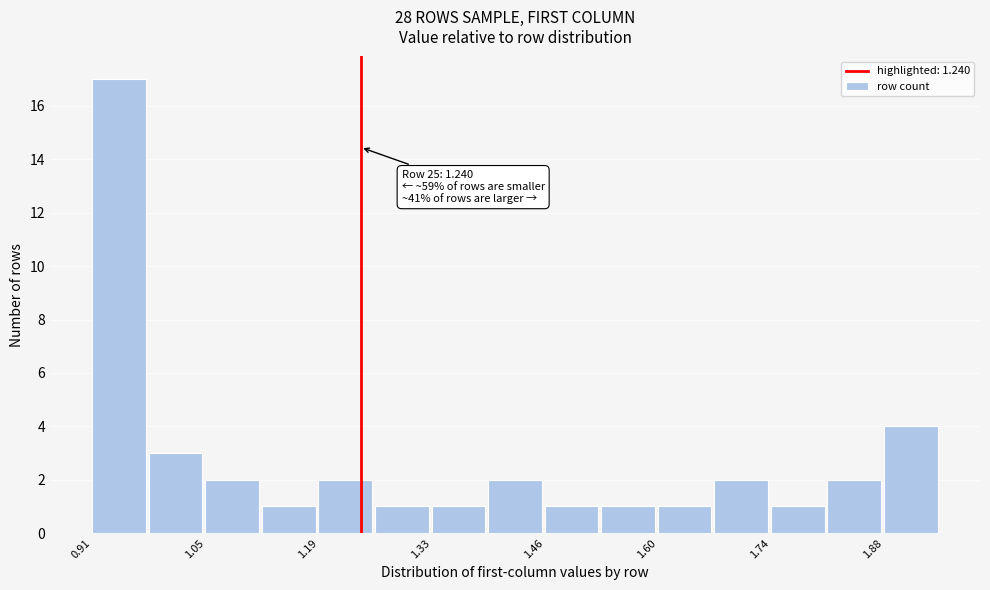

Read against the x-axis, roughly where is the centre of the tallest bar?

0.94